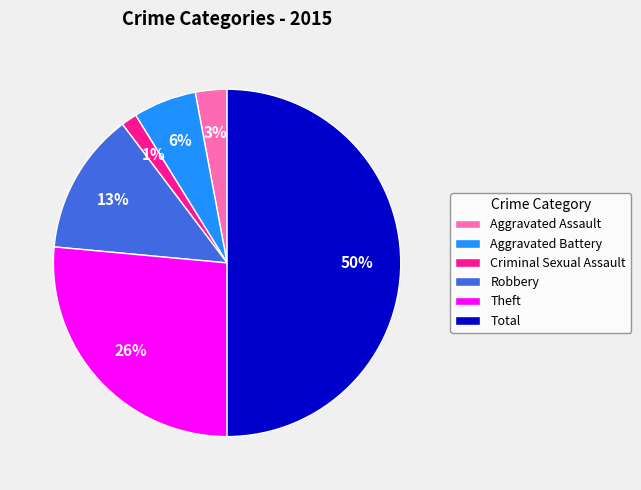

Do Criminal Sexual Assault and Theft together represent more than half of the pie?

No